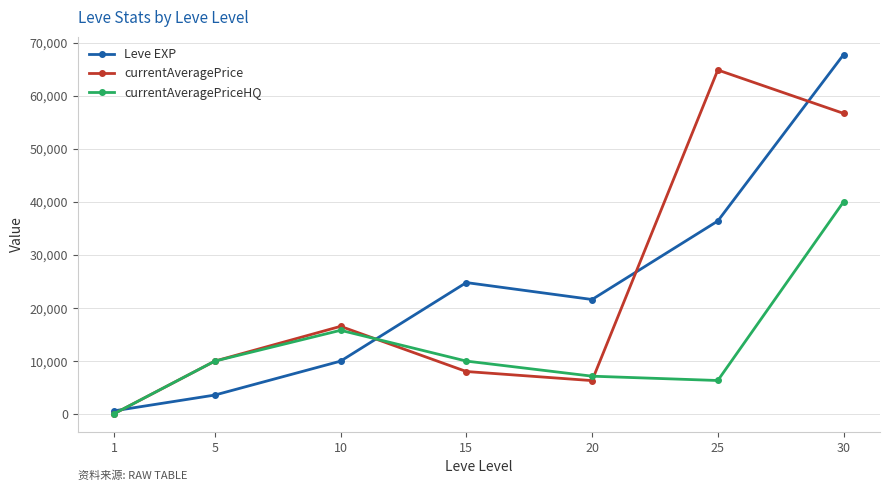

How many interior local valleys does the currentAveragePrice series have?

1